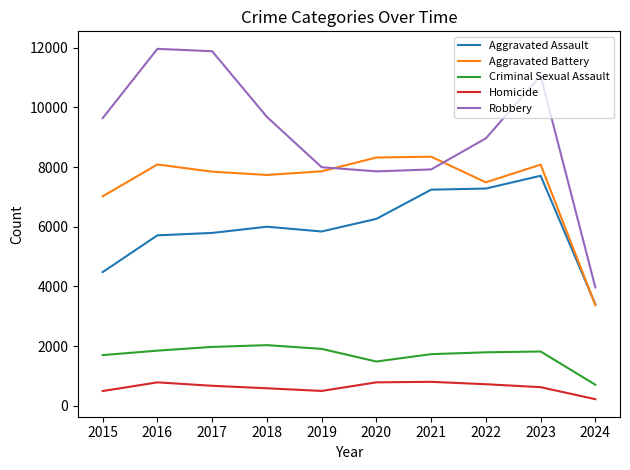

At which label does Criminal Sexual Assault first exceed 1821?

2016